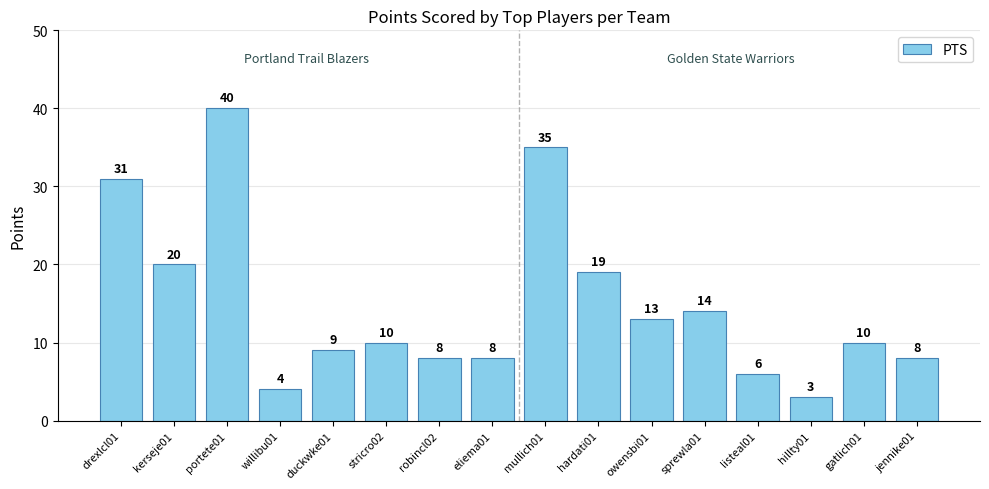

What is the label of the 5th bar from the left?

duckwke01